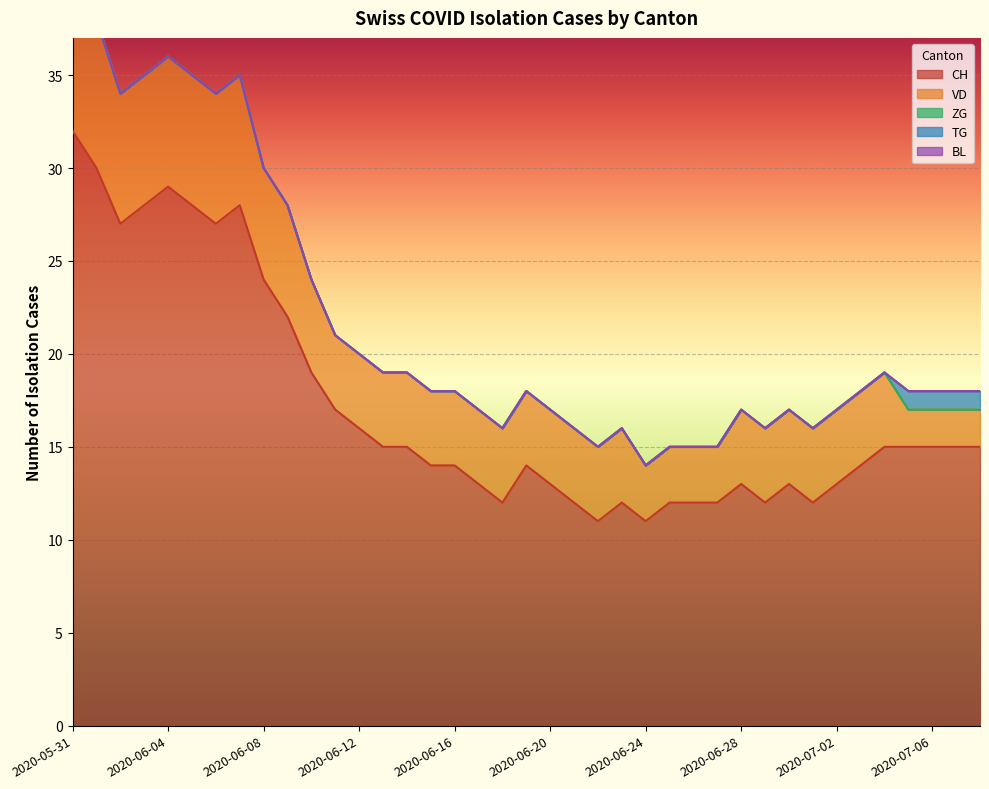

Which series has the largest range (max minus min)?

CH